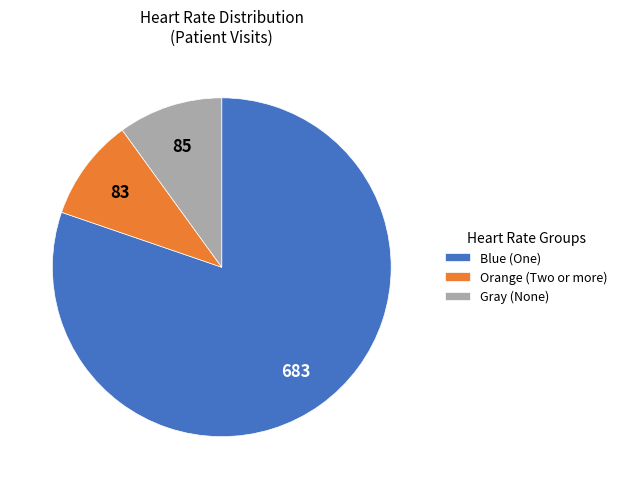

Combined, do Orange (Two or more) and Gray (None) account for over 50%?

No